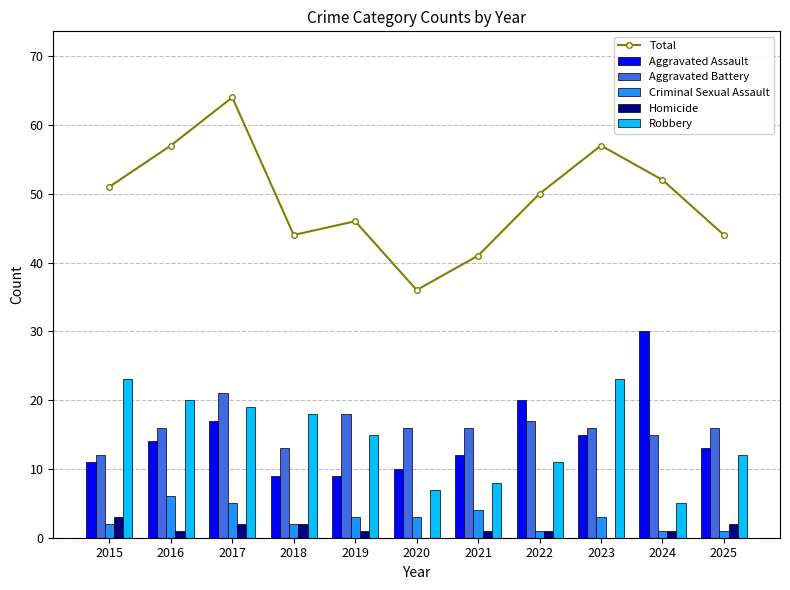

Which has a higher value, 2016 or 2018?

2016